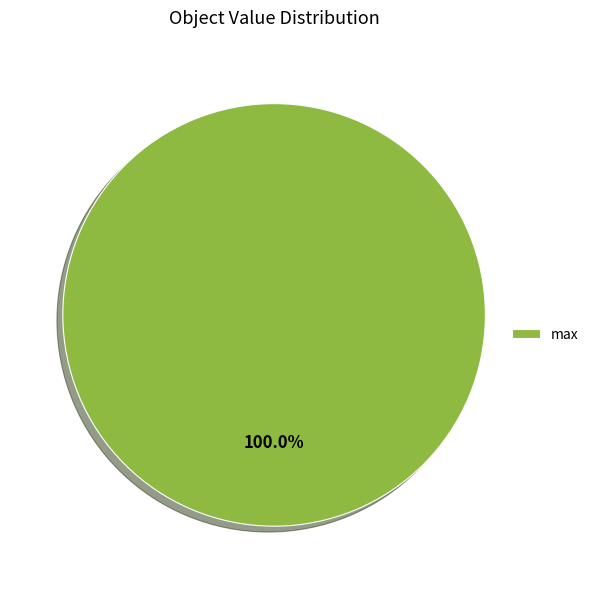

Rank the categories by value from lowest to highest.

max